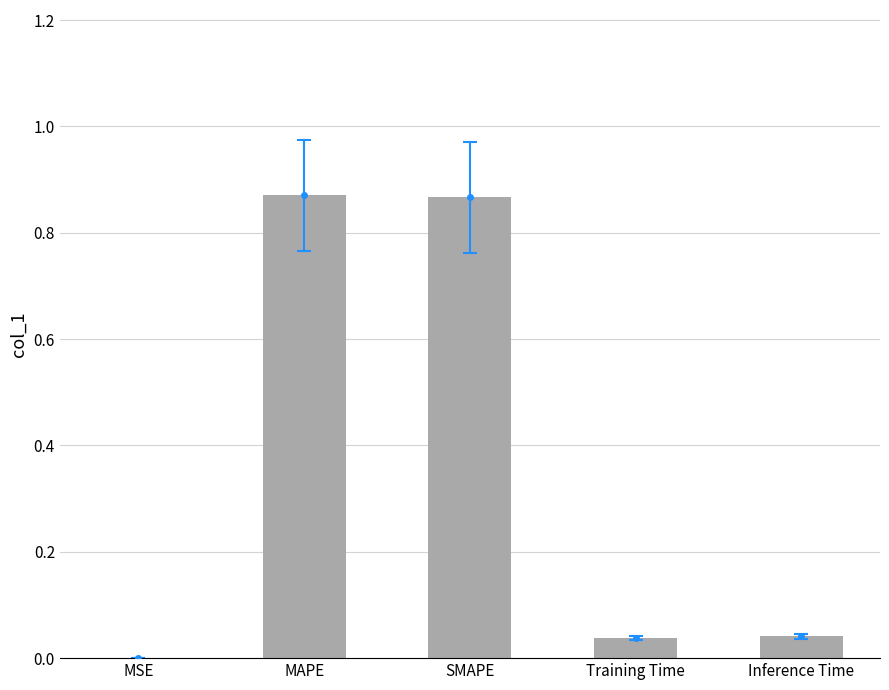

List the labels in order of value, largest first.

MAPE, SMAPE, Inference Time, Training Time, MSE